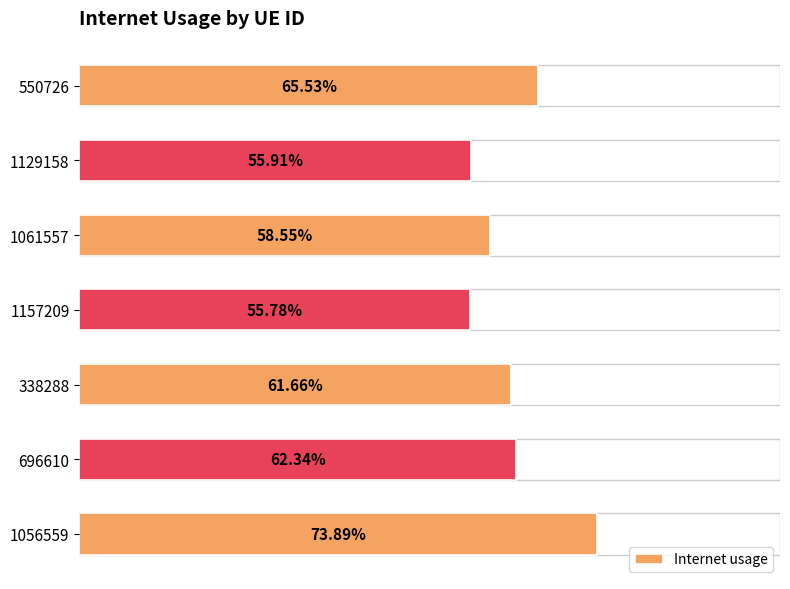

Between 1056559 and 1129158, which is larger?

1056559